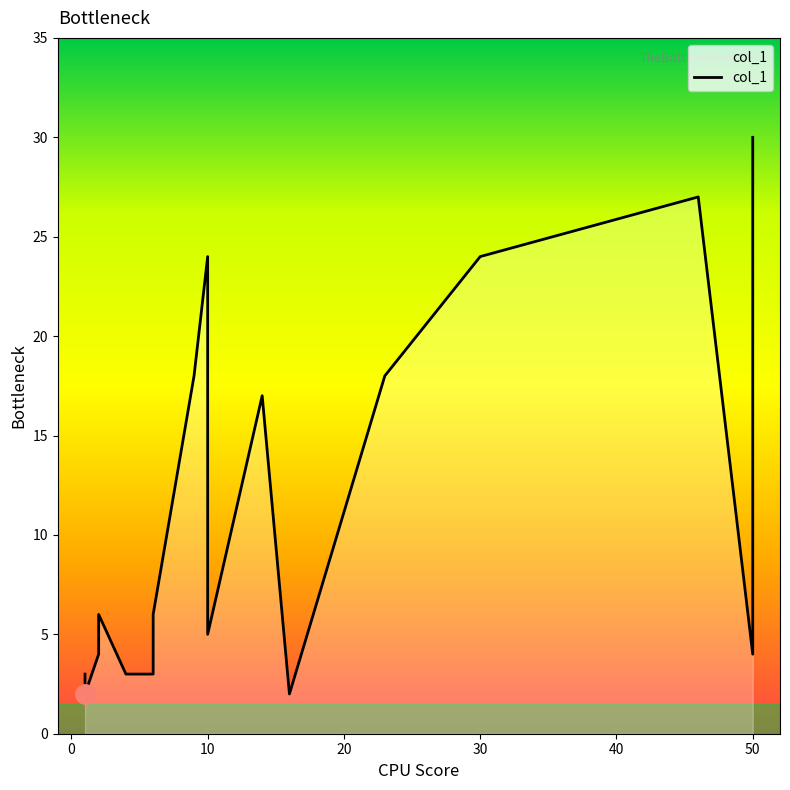

What is the greatest value displayed?

30